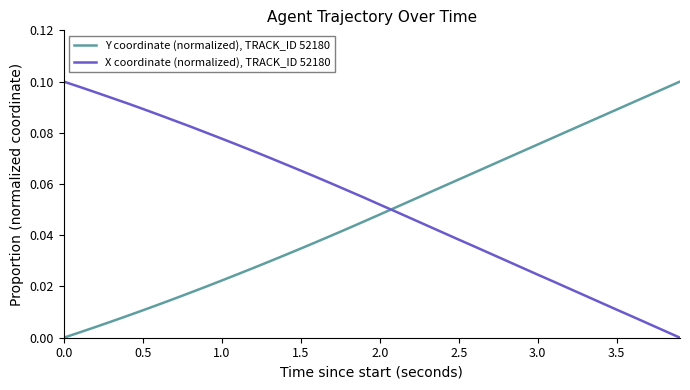

Rank the series by their average value, from highest to lowest.

X coordinate (normalized), TRACK_ID 52180, Y coordinate (normalized), TRACK_ID 52180